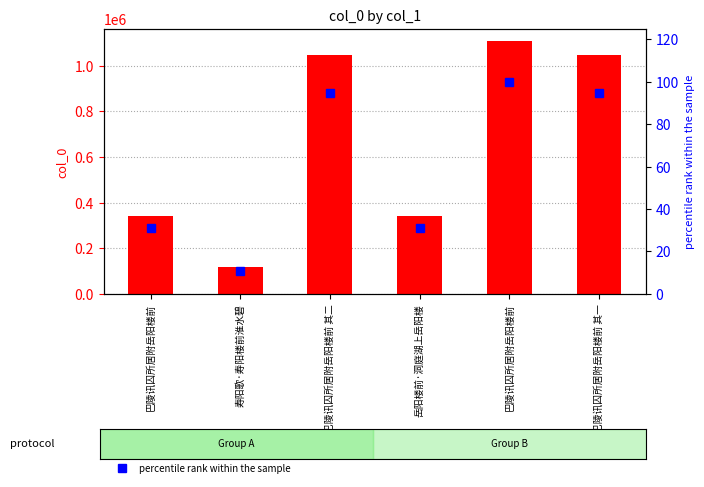

What is the highest value of the percentile rank within the sample series?

100.0